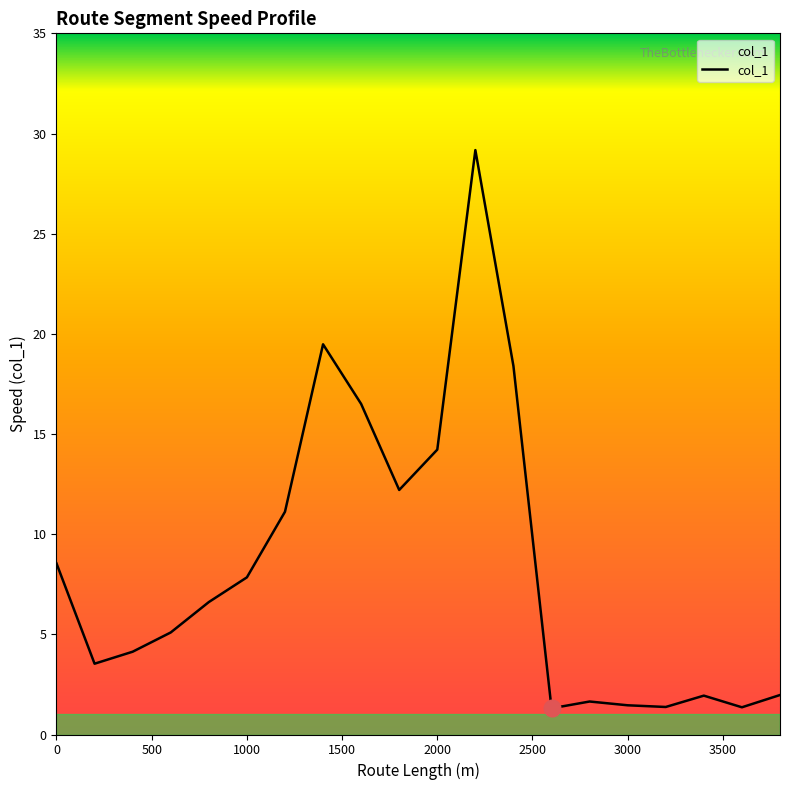

What is the sum of all values?

167.9